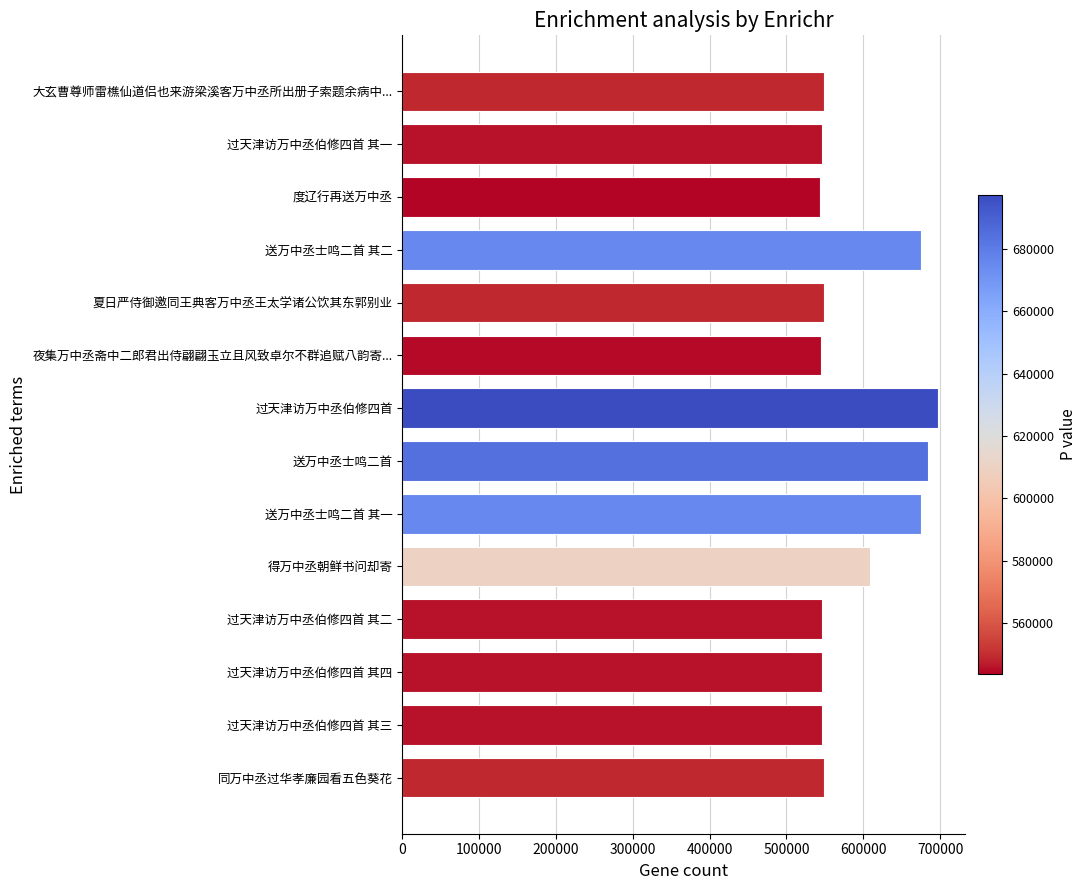

At which label is the value closest to 620466?

得万中丞朝鲜书问却寄